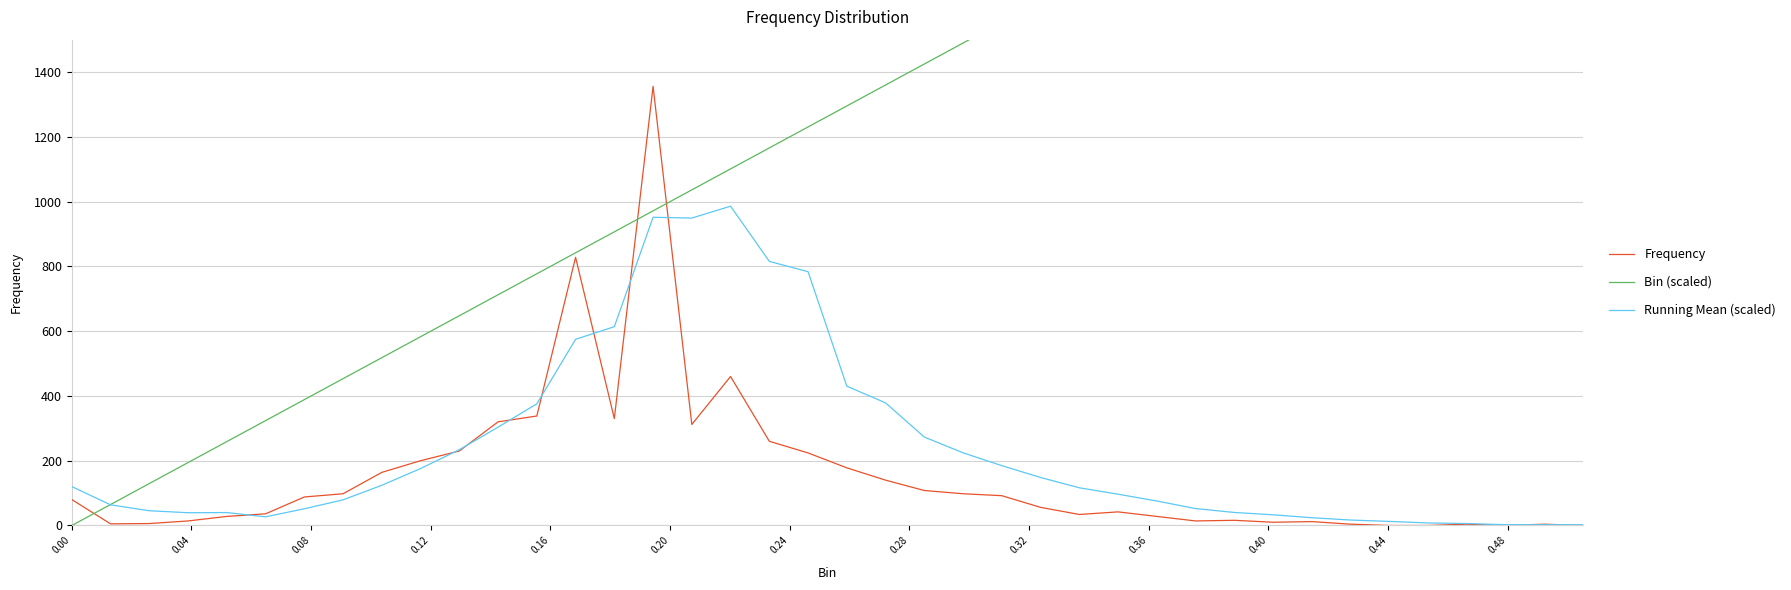

How many data points in Frequency are less than 80?

20